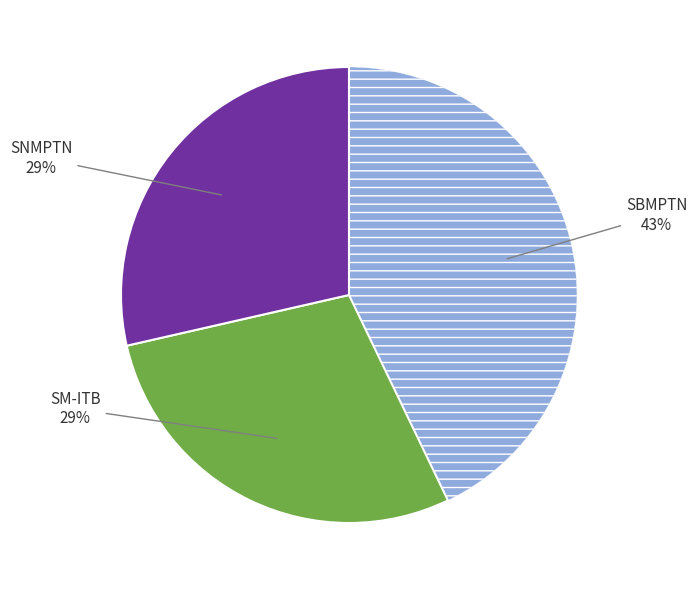

Does any single category account for the majority?

No